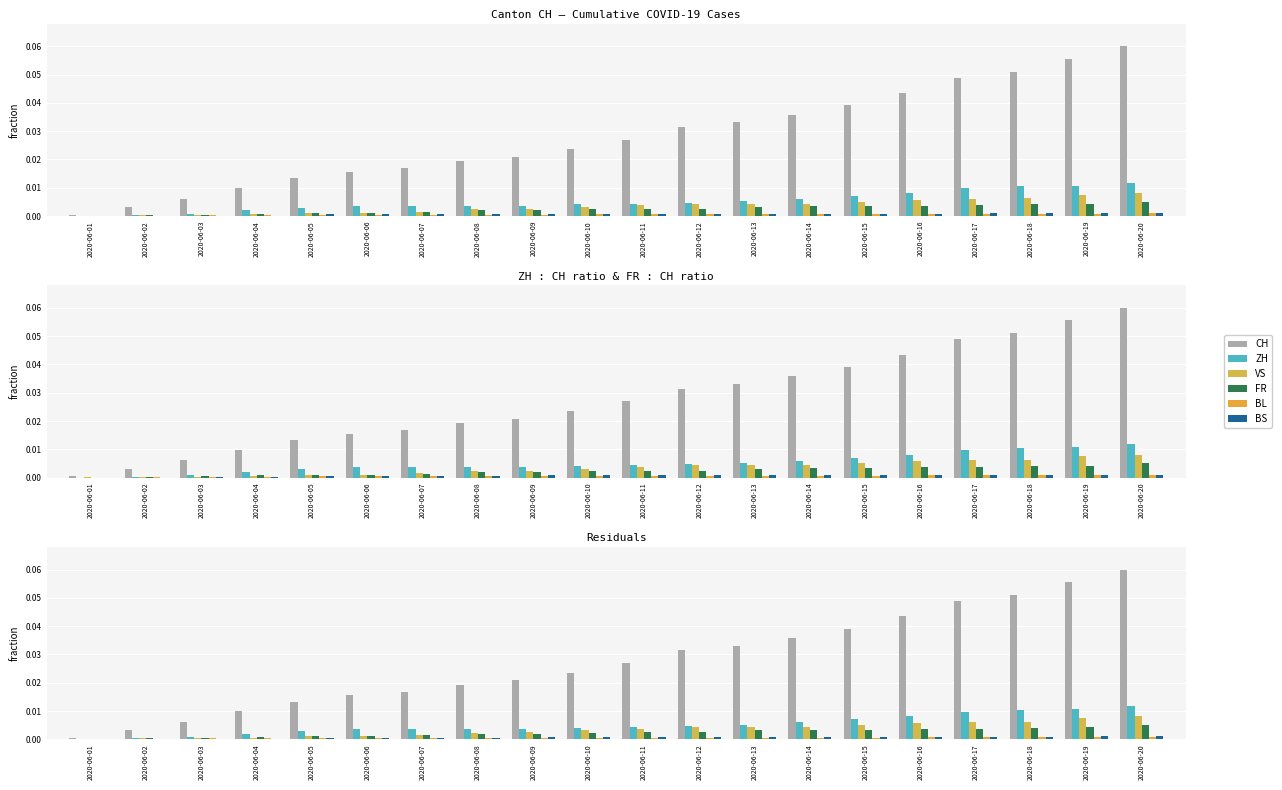

Between 2020-06-07 and 2020-06-15, which series saw the biggest shift?

CH